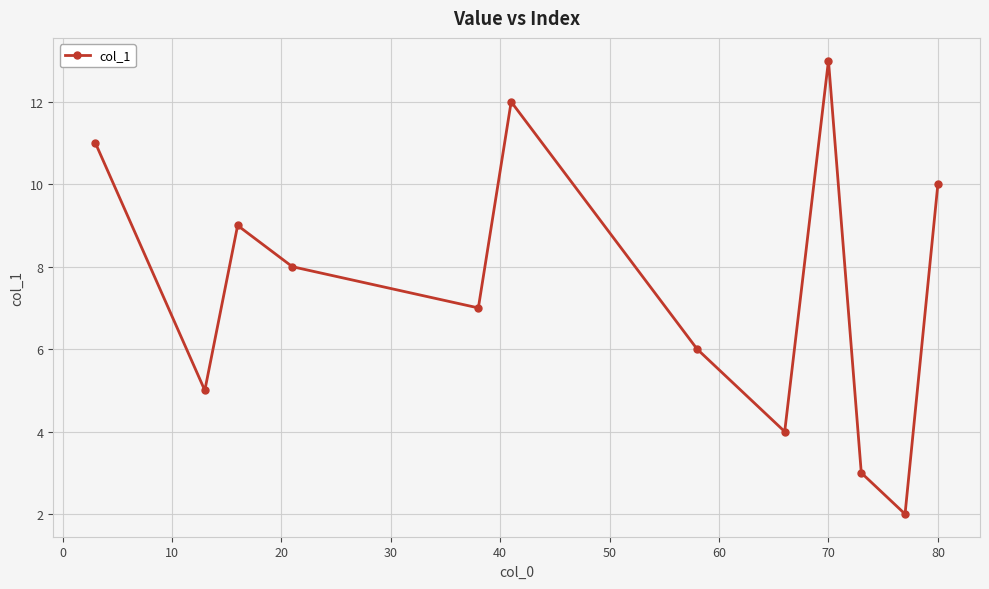

How many lines are shown in the chart?

1